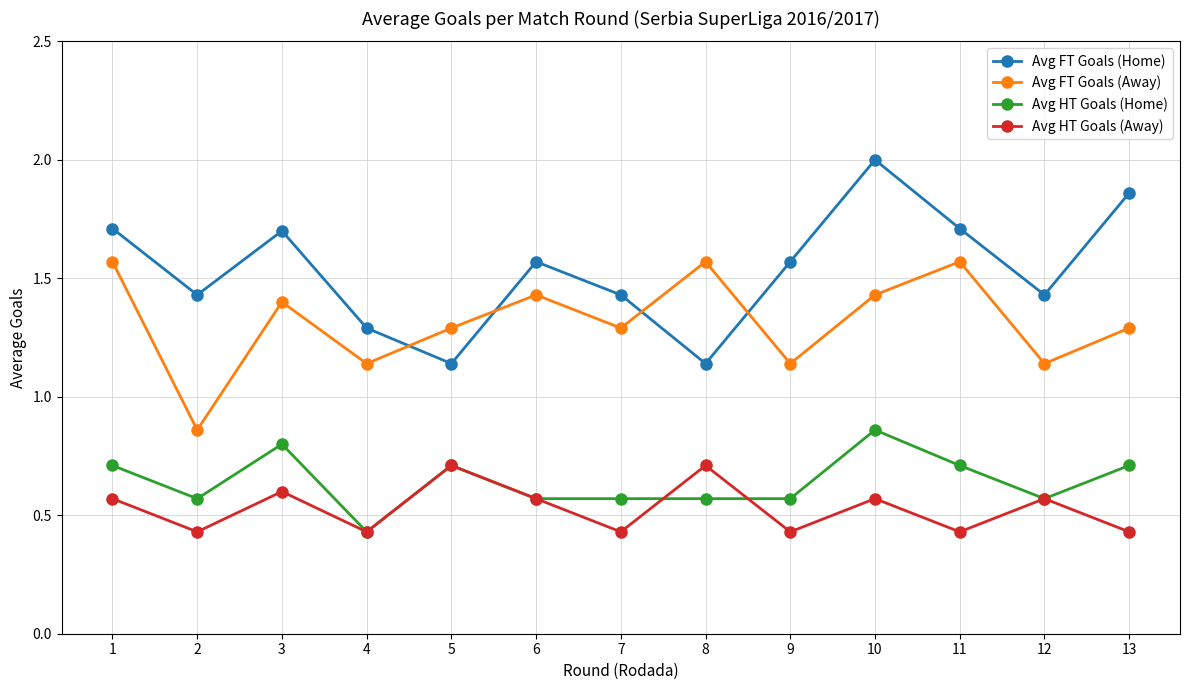

The value of Avg HT Goals (Away) at 10 is 0.6. True or false?

True